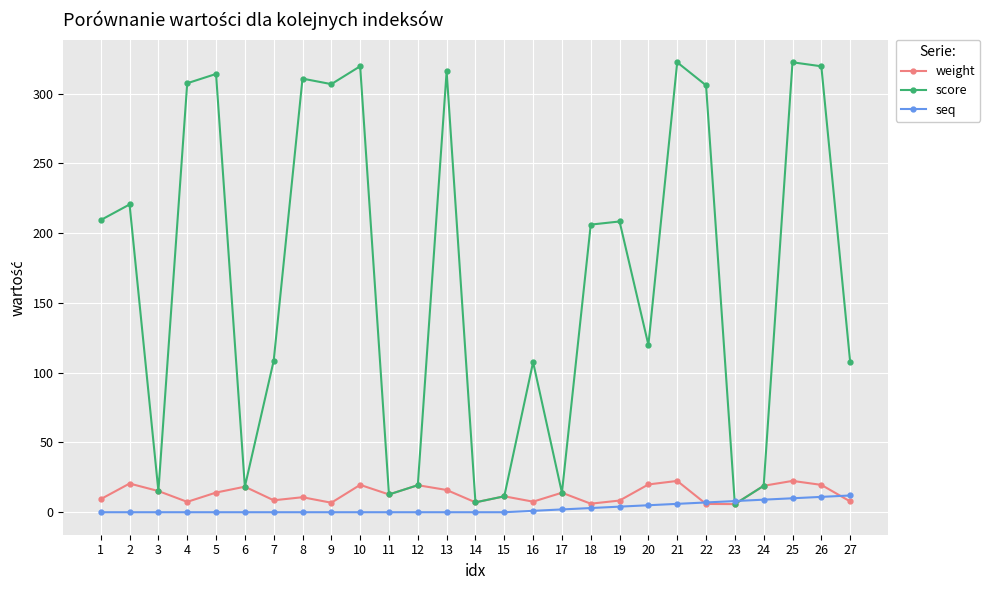

Is it true that seq equals 9.0 at 24?

True